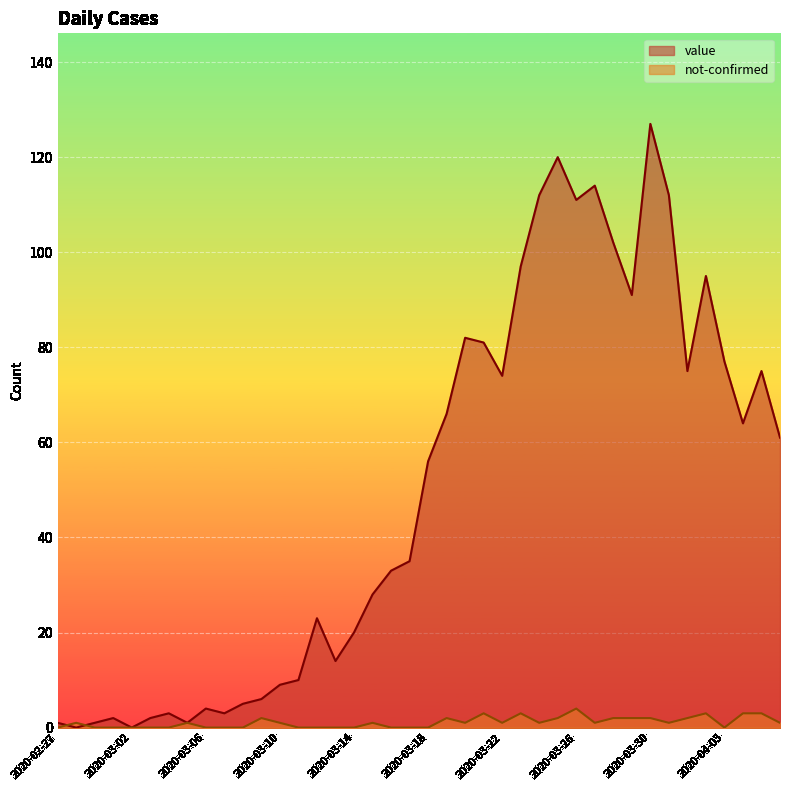

At which category is the sum across all series the highest?

2020-03-30